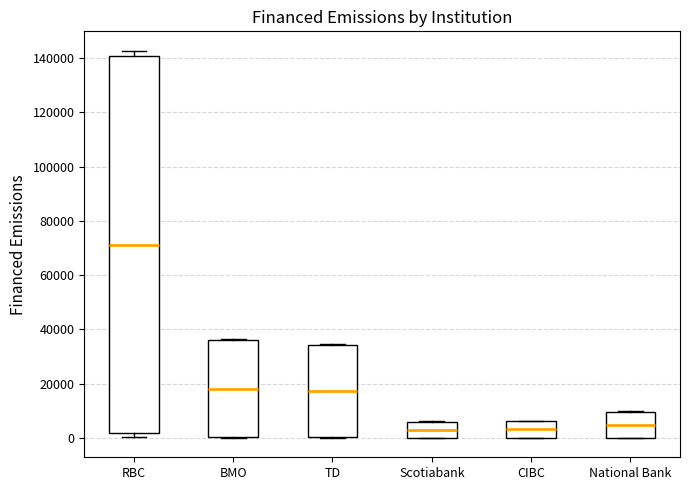

Which box is the tallest, from its lower edge to its upper edge?

RBC